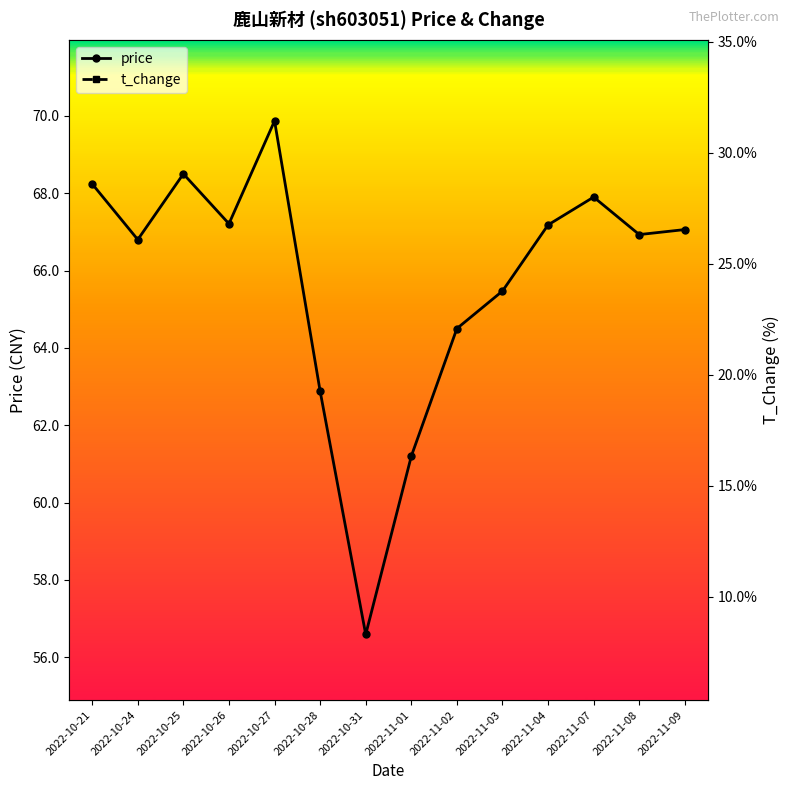

What is the sum of the price values at 2022-11-08 and 2022-10-24?

133.7